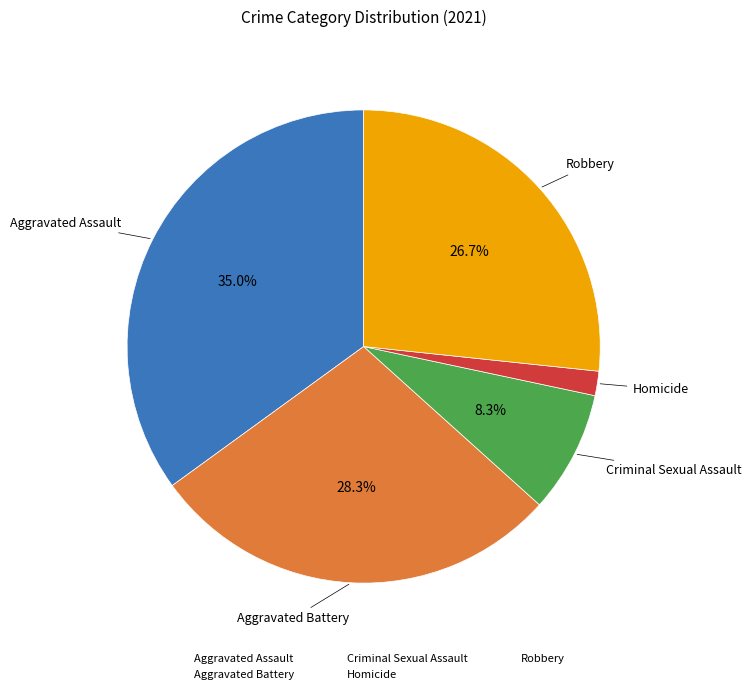

Is there any slice that represents more than half of the pie?

No